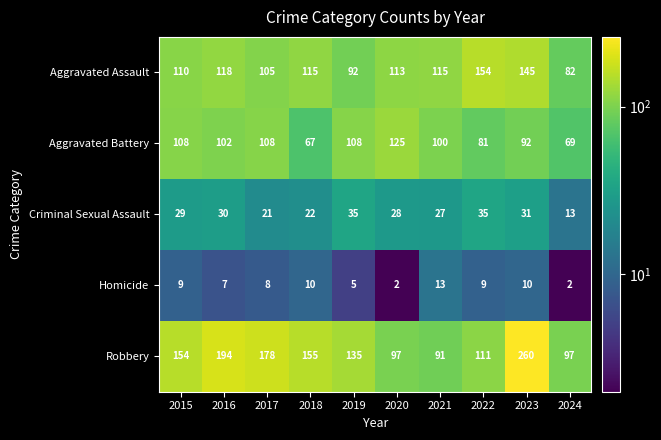

At which category is the sum across all series the highest?

2023